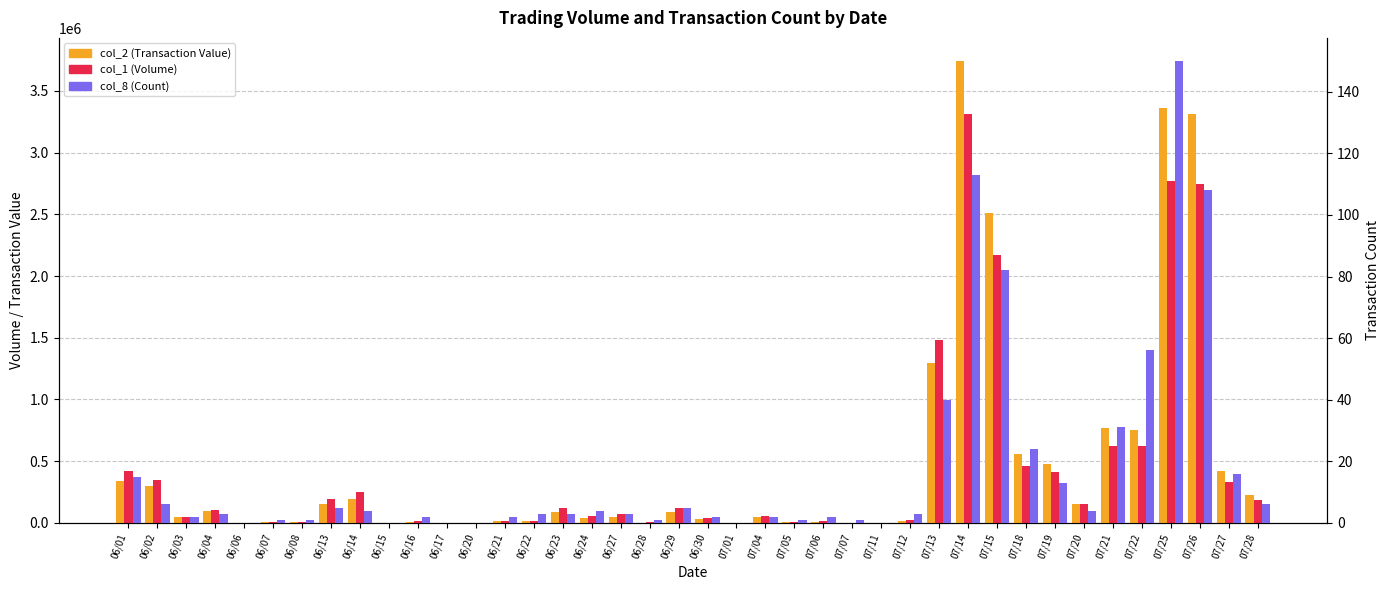

Which has a higher value, 06/13 or 07/11?

06/13